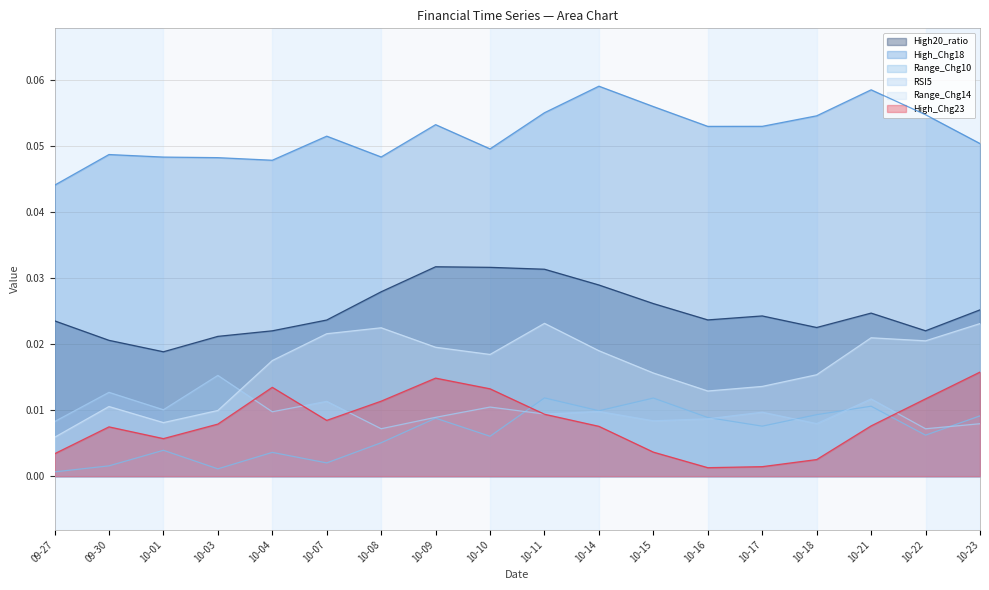

What position from the left is 10-07?

6